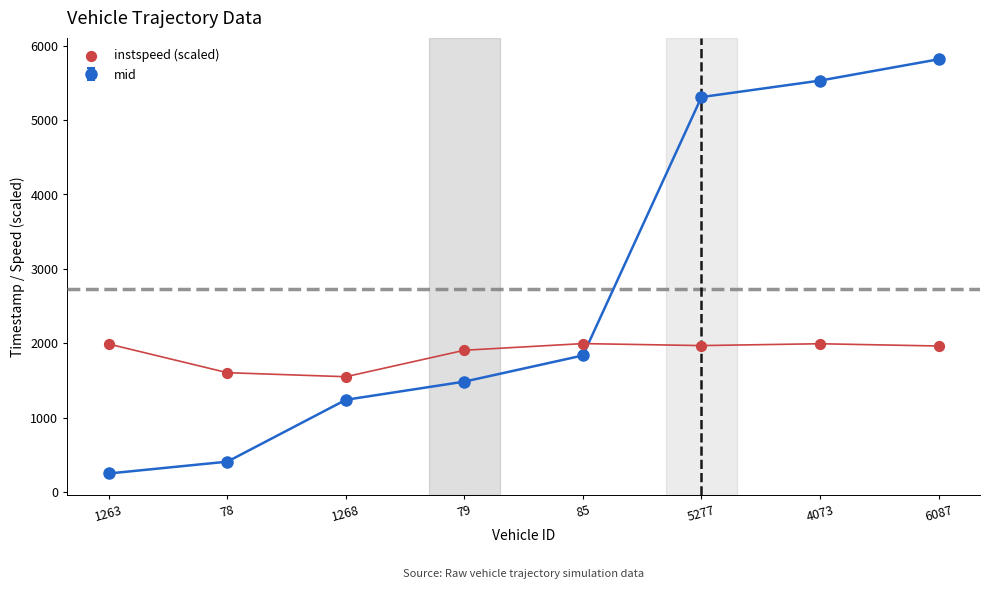

Which has a higher value, 4073 or 5277?

4073